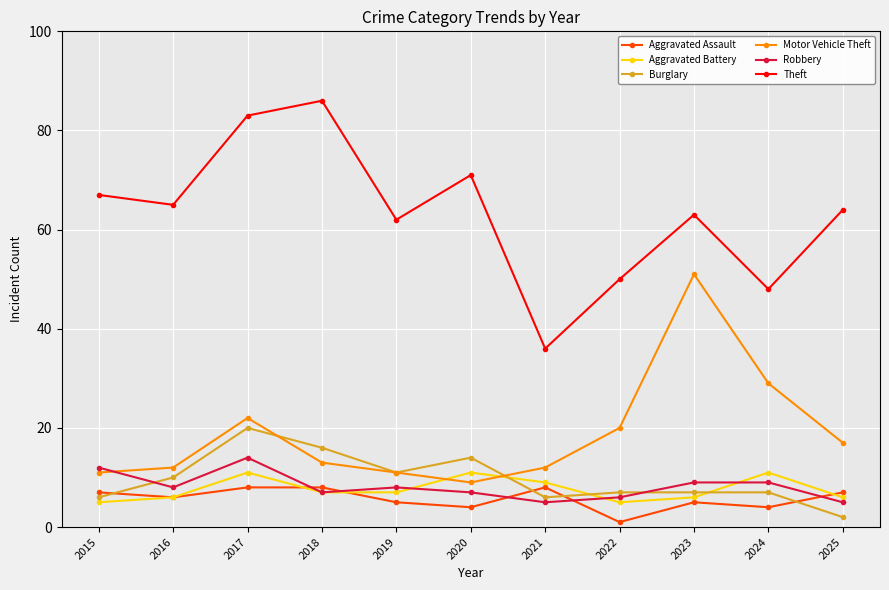

Does the chart display data point markers on the line(s)?

Yes